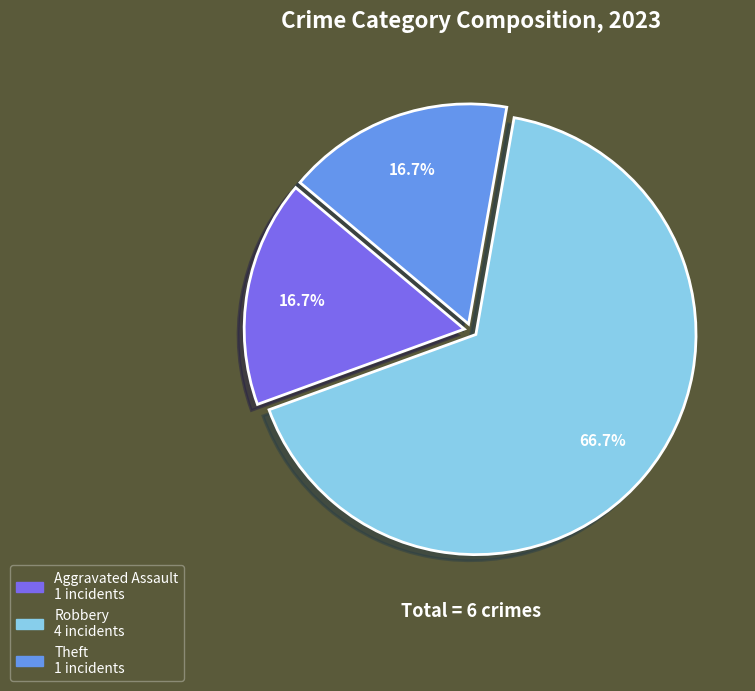

Is there a majority slice in this chart?

Yes